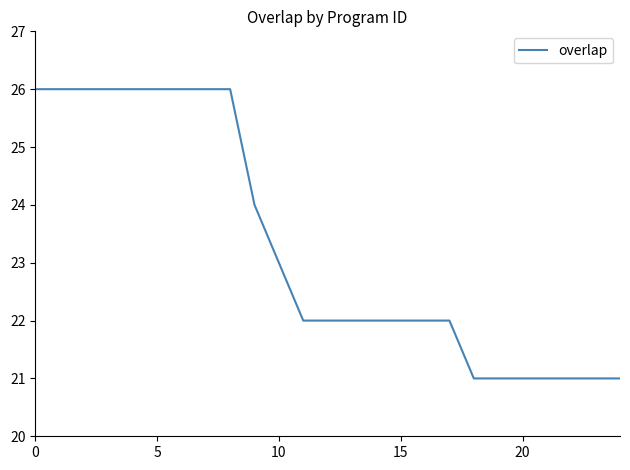

What is the greatest value displayed?

26